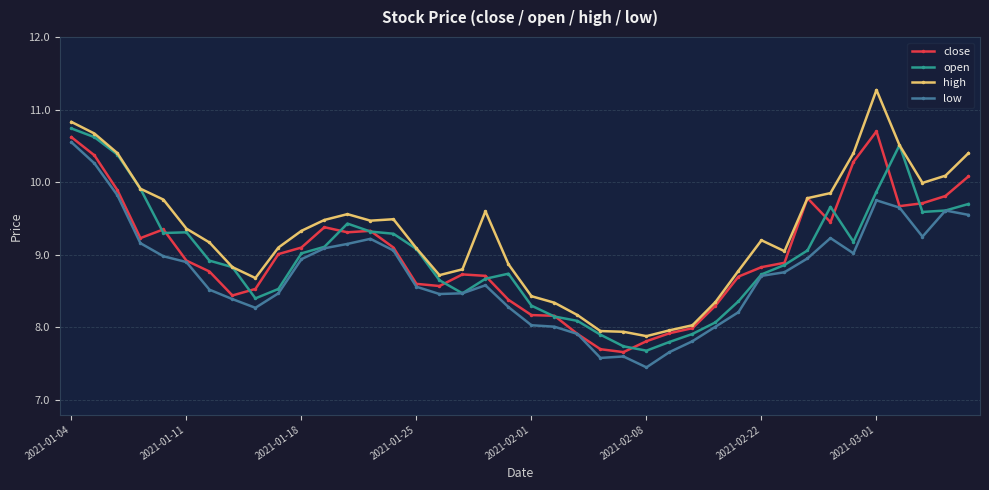

True or false: low has more than 2 points higher than both neighbors.

True